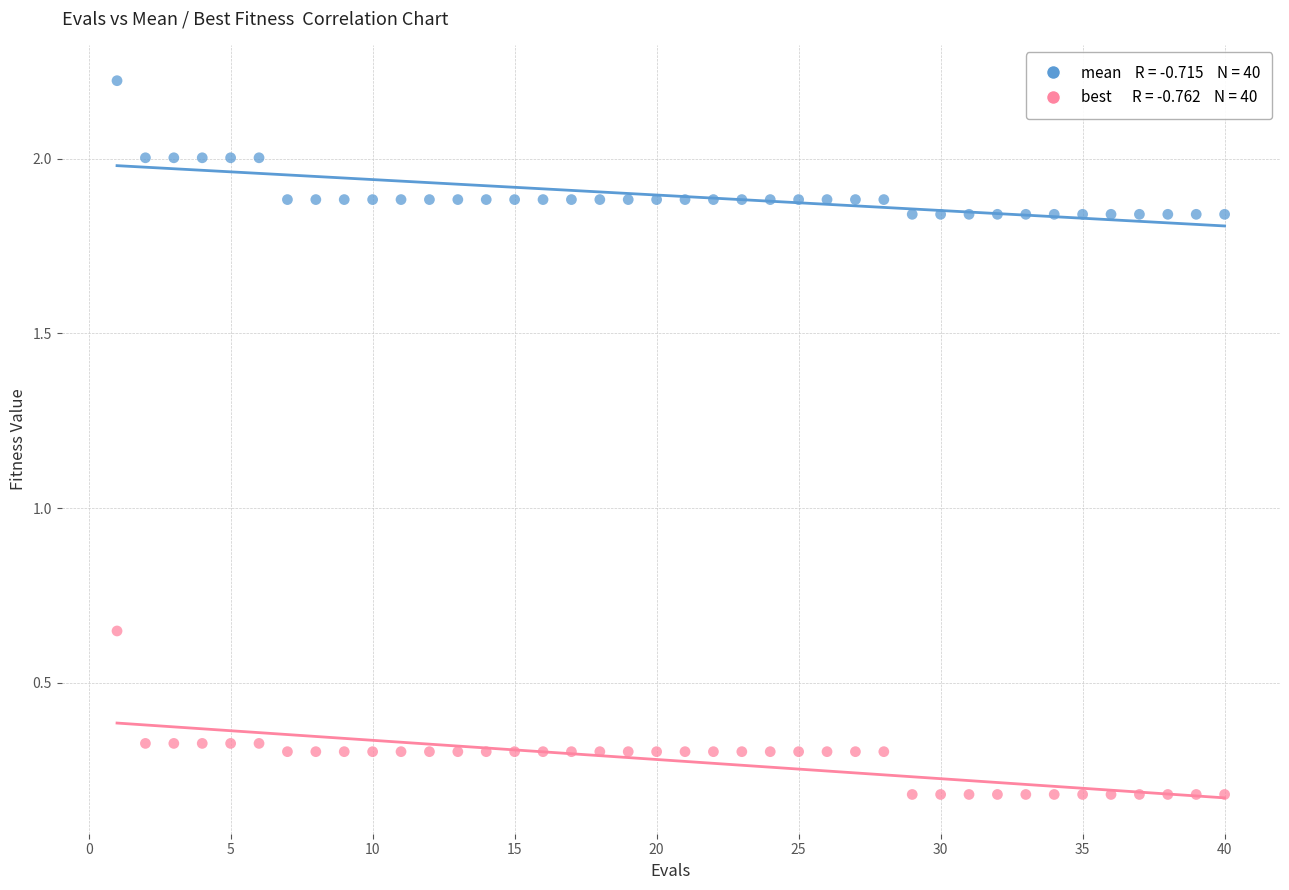

Across all data points, what is the range of X values (max minus min)?

39.0